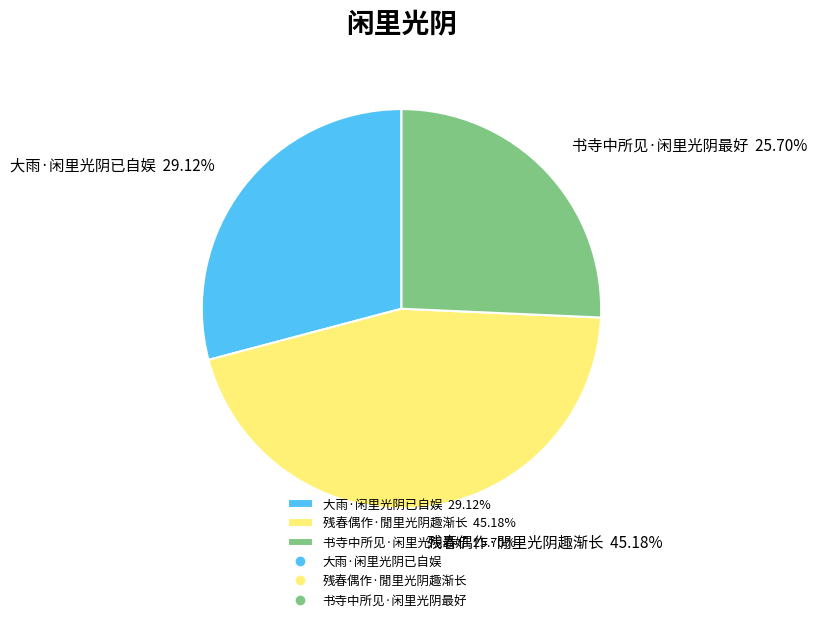

True or false: 书寺中所见·闲里光阴最好 accounts for 26% of the total.

True